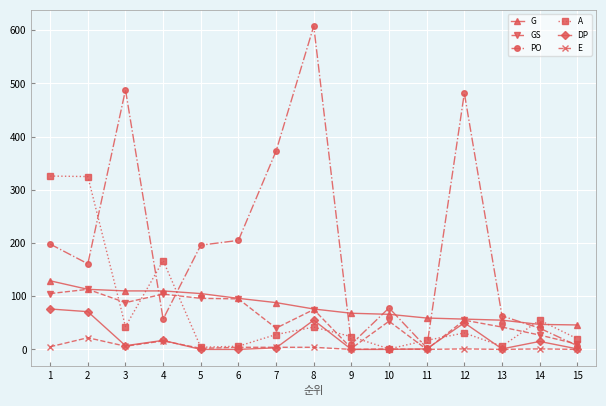

Which series ends up on top after the final intersection of G and A?

G